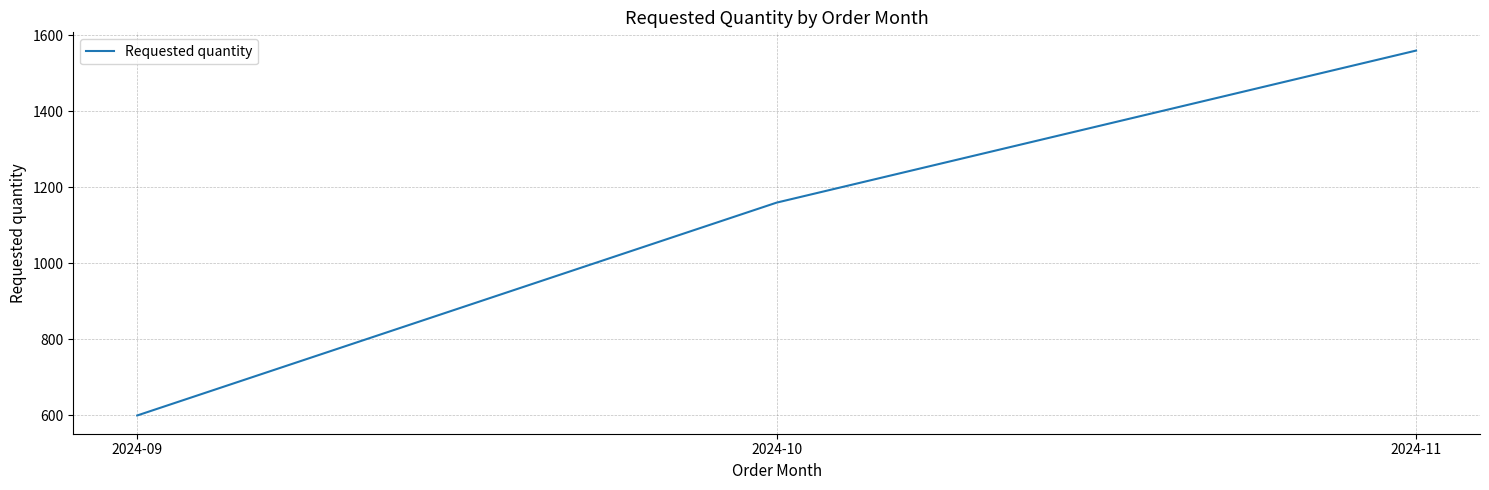

True or false: the data shows 600 at 2024-09.

True